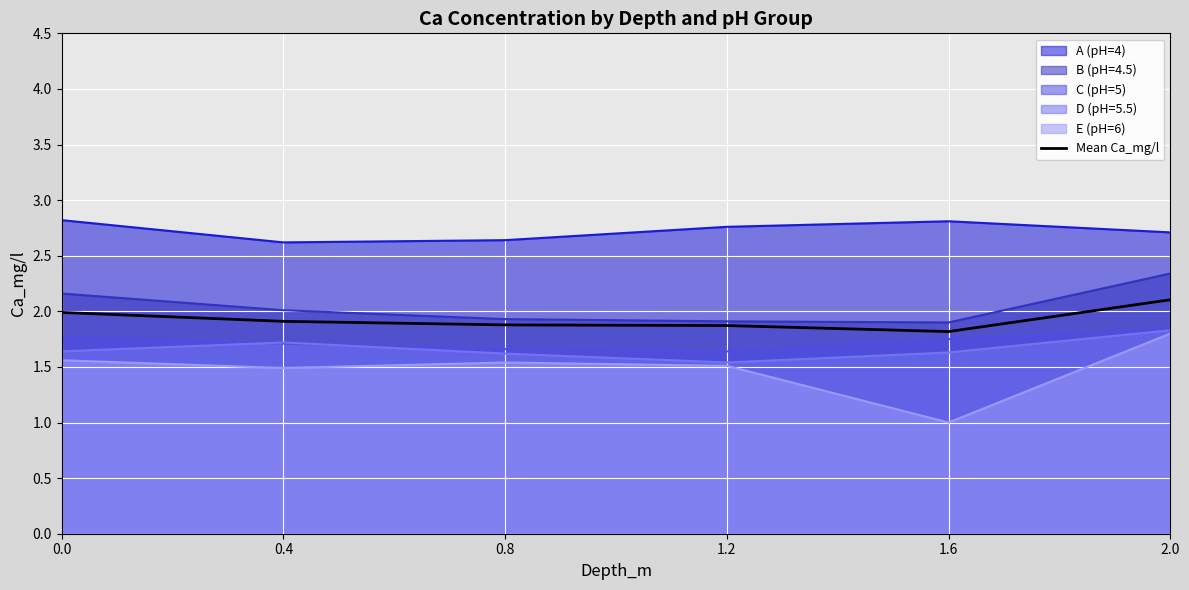

What is the average value?

1.9